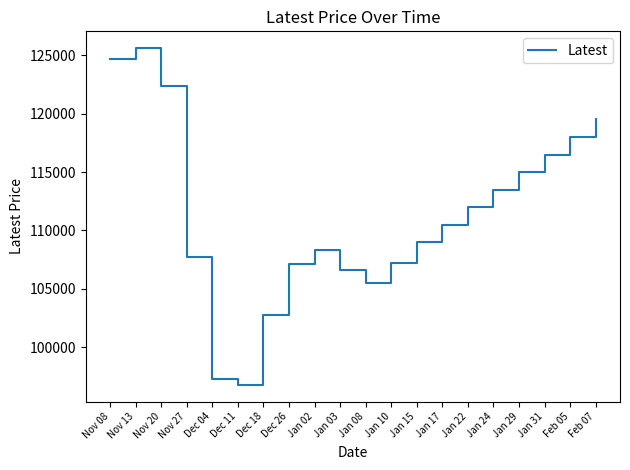

Where is the first local maximum?

Nov 13